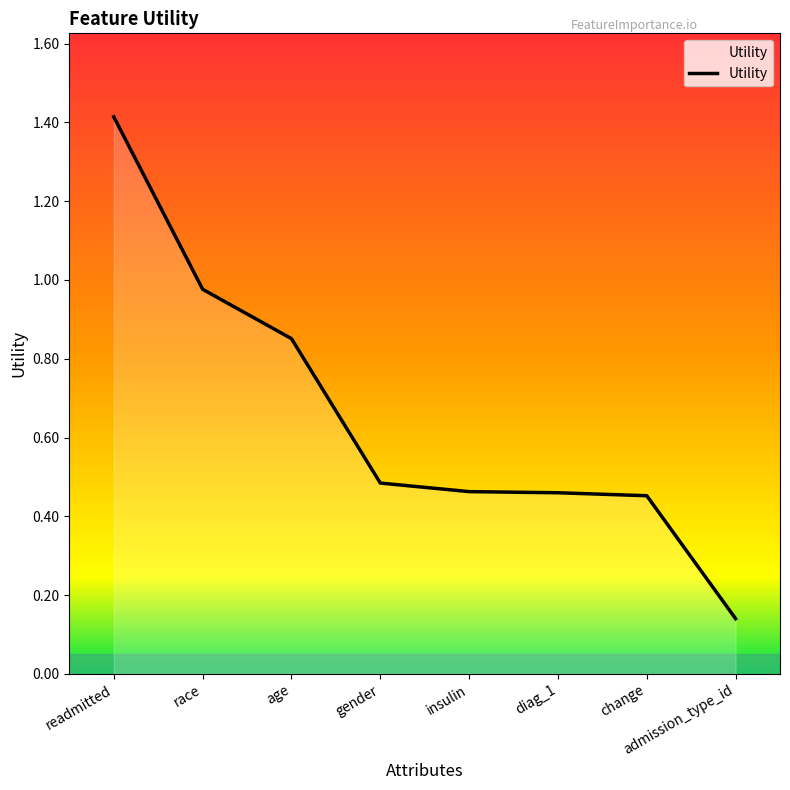

What is the maximum value shown in the chart?

1.4